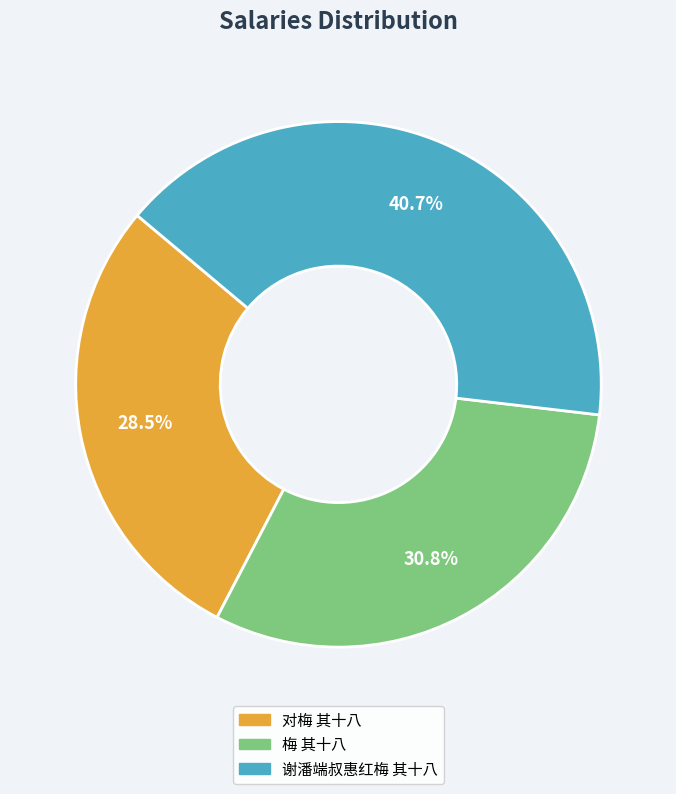

What is the total percentage of 谢潘端叔惠红梅 其十八 and 对梅 其十八?

69.2%